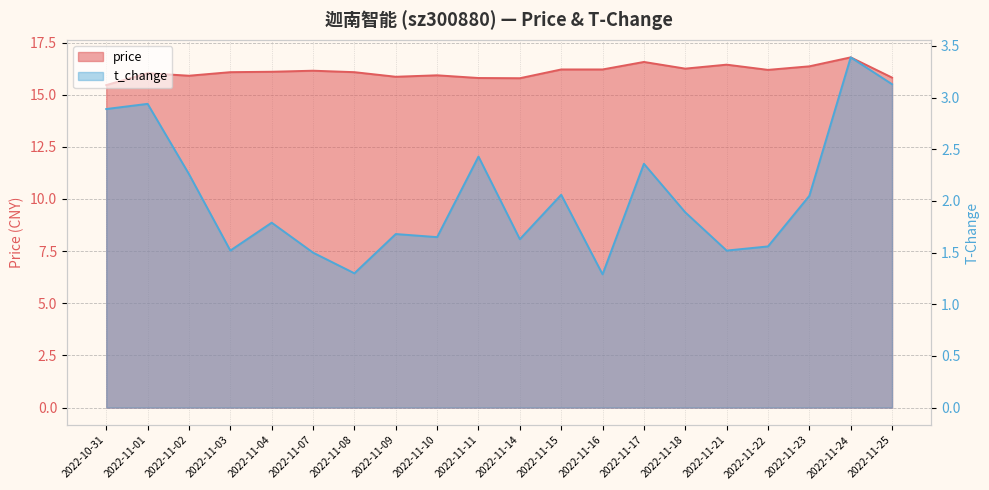

At which category is the sum across all series the highest?

2022-11-24